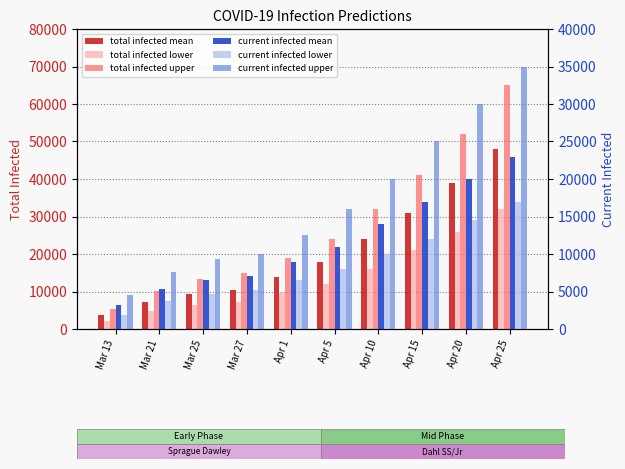

Which category has the highest value in the total infected lower series?

Apr 25